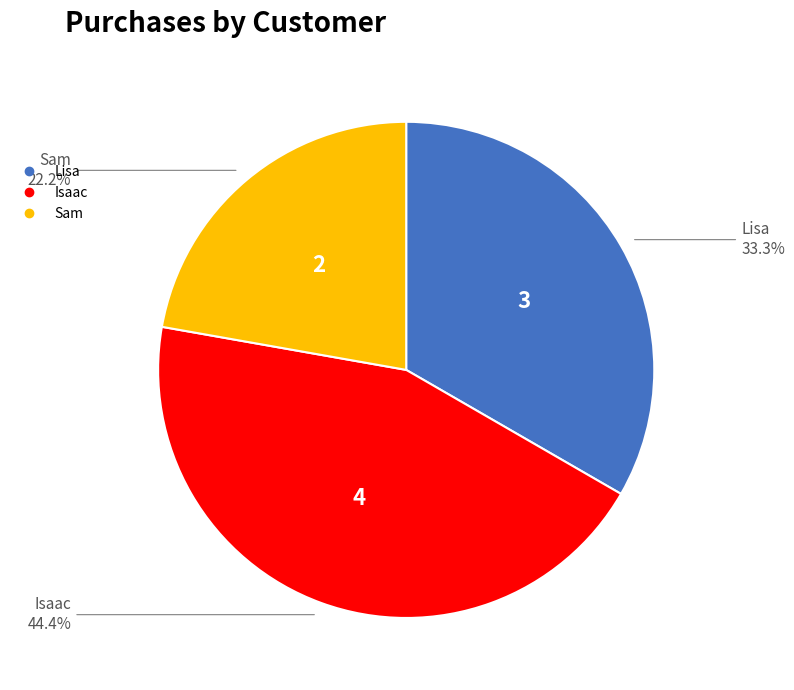

Is there any slice that represents more than half of the pie?

No